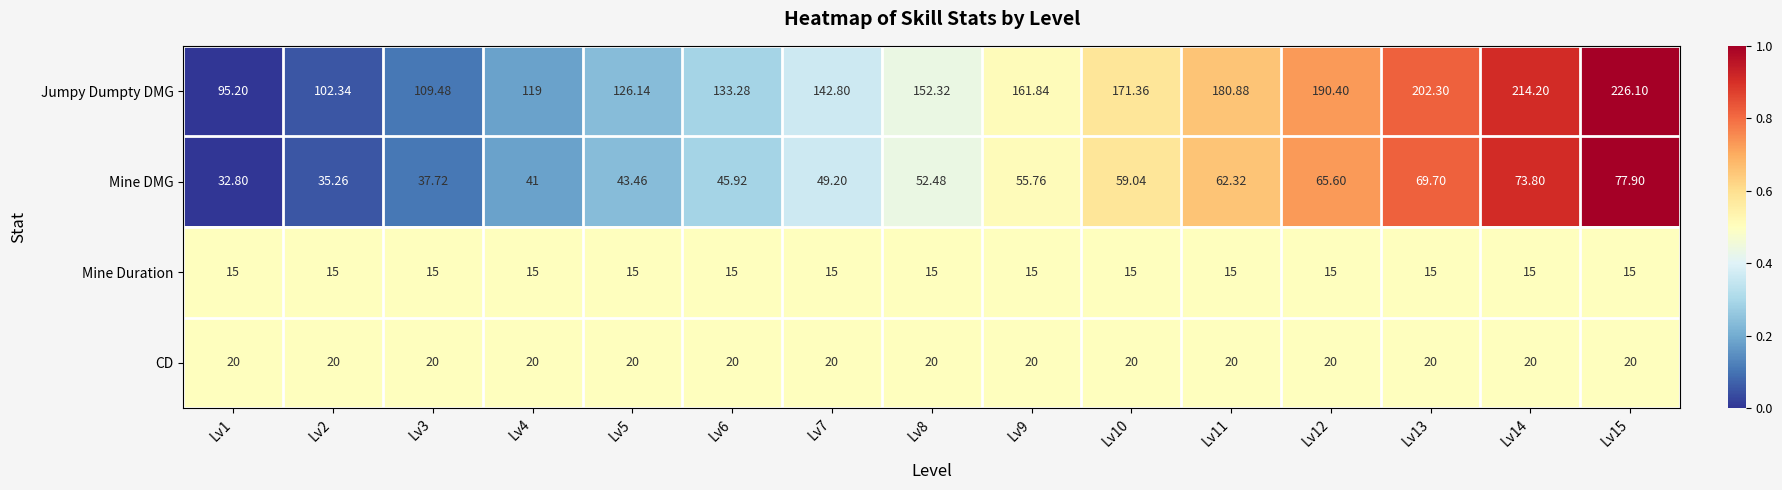

Which series has the widest spread of values?

Jumpy Dumpty DMG